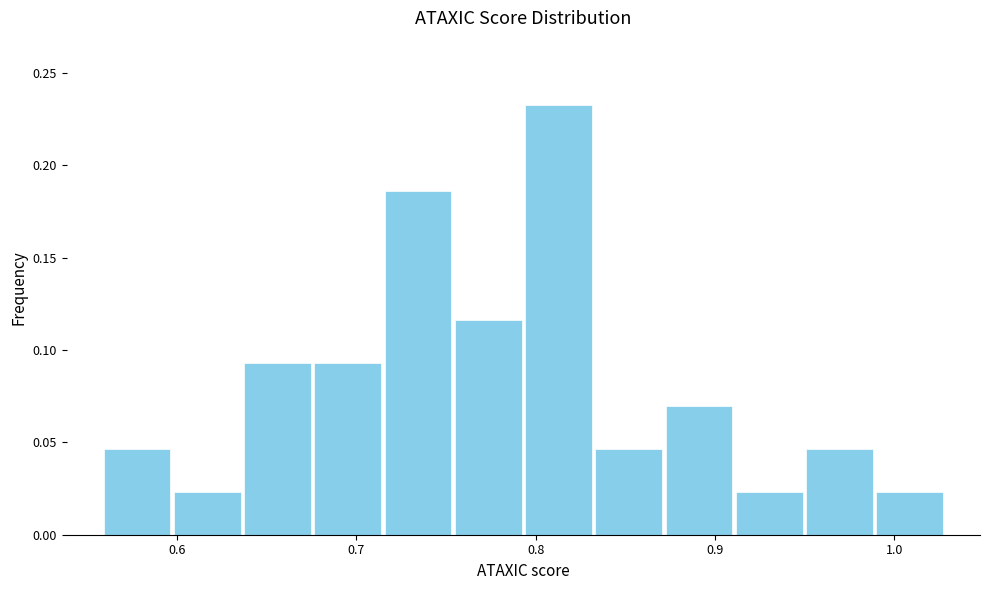

Read against the x-axis, roughly where is the centre of the tallest bar?

0.81